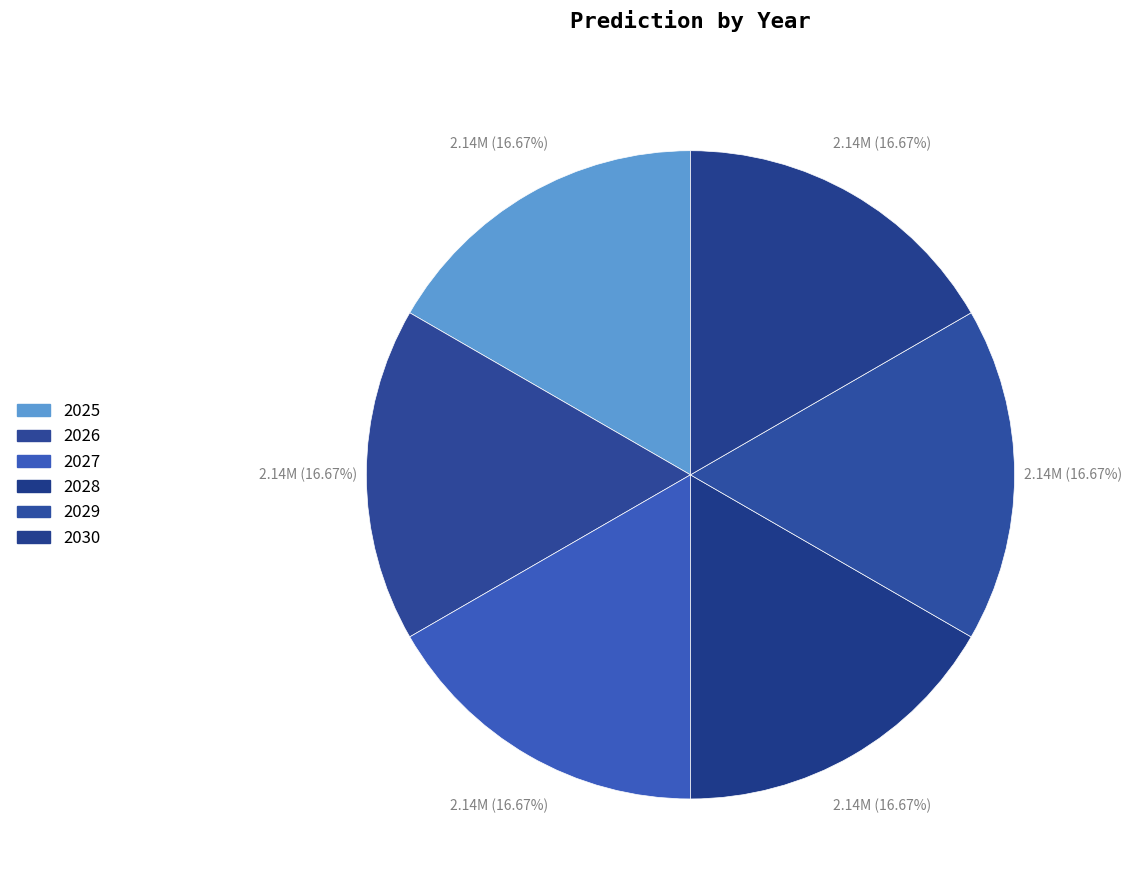

How many slices are in this pie chart?

6